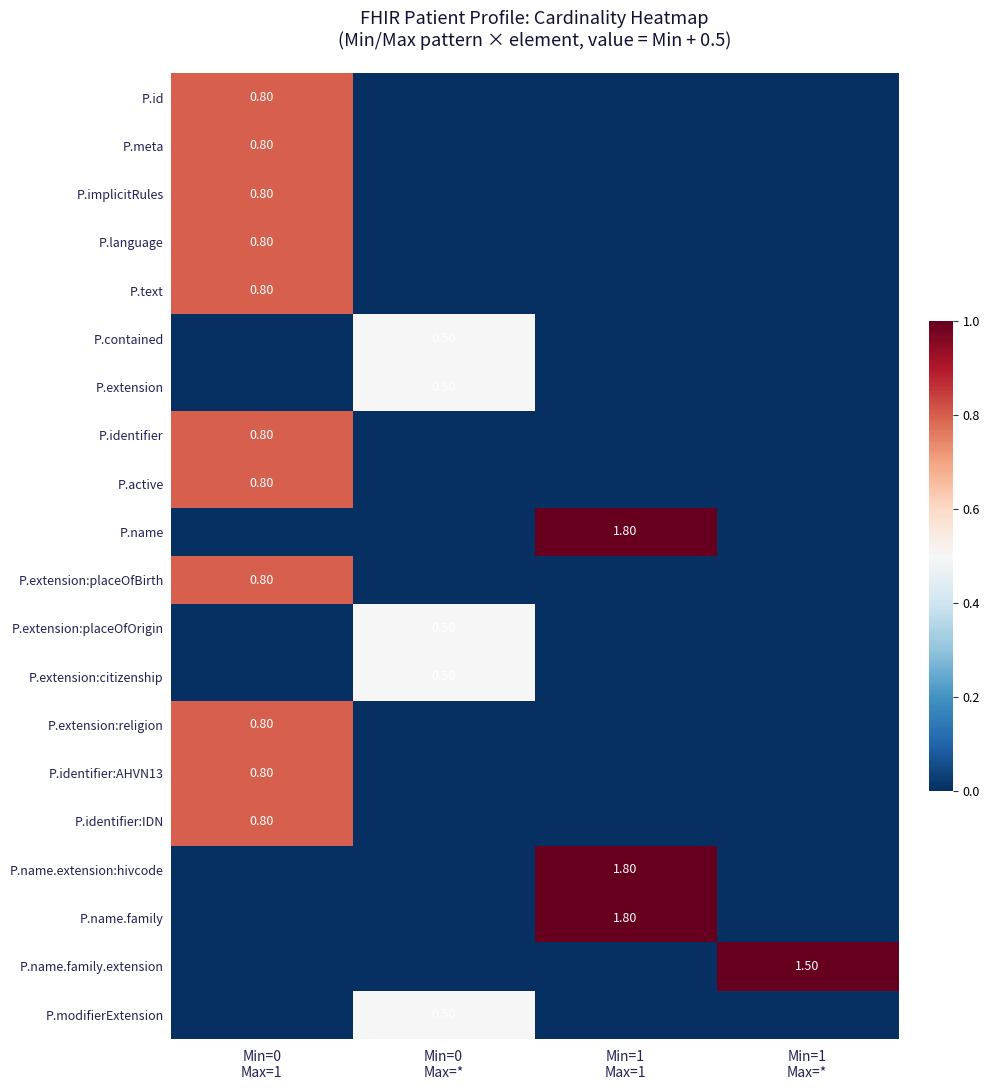

Is it true that P.extension:placeOfBirth equals 0.8 at Min=0 Max=1?

True